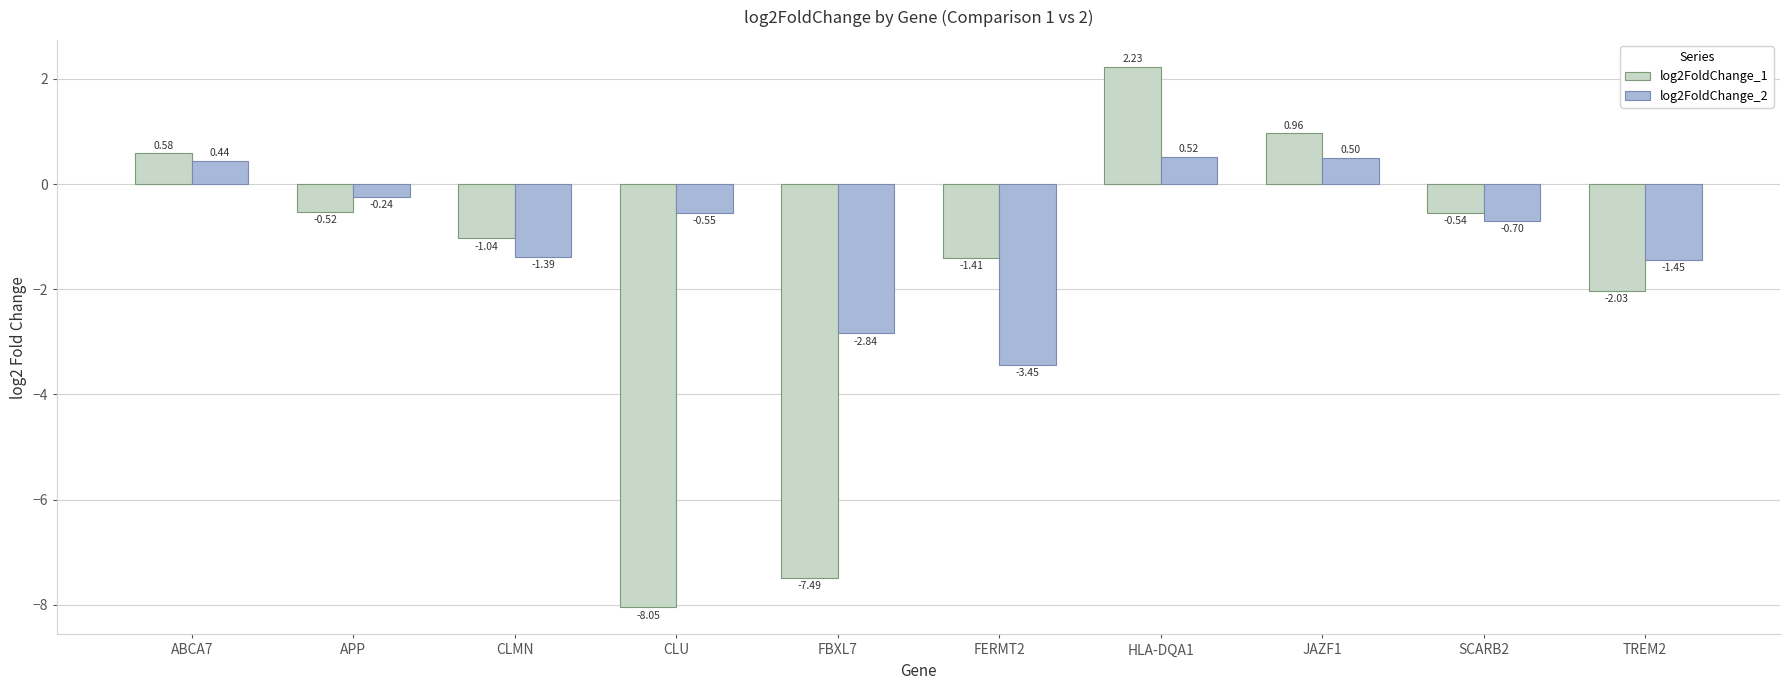

At which category is the sum across all series the highest?

HLA-DQA1